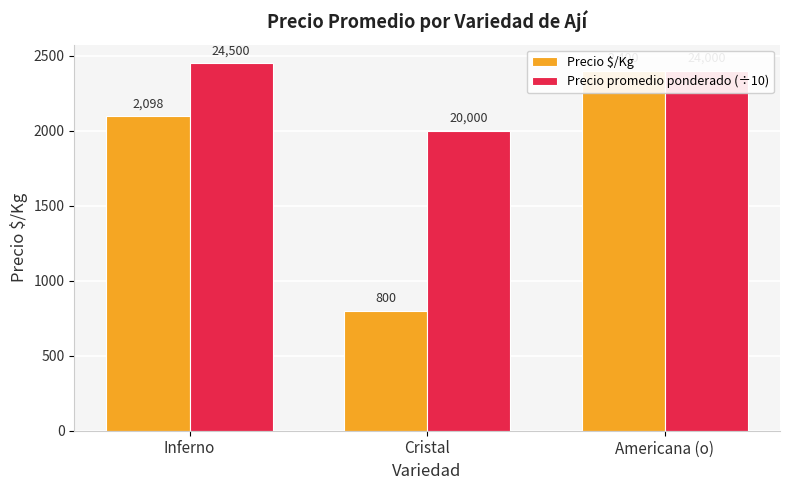

Reading right to left, extract all data points from this chart.

Precio $/Kg: 2400	800	2098
Precio promedio ponderado (÷10): 2400	2000	2450